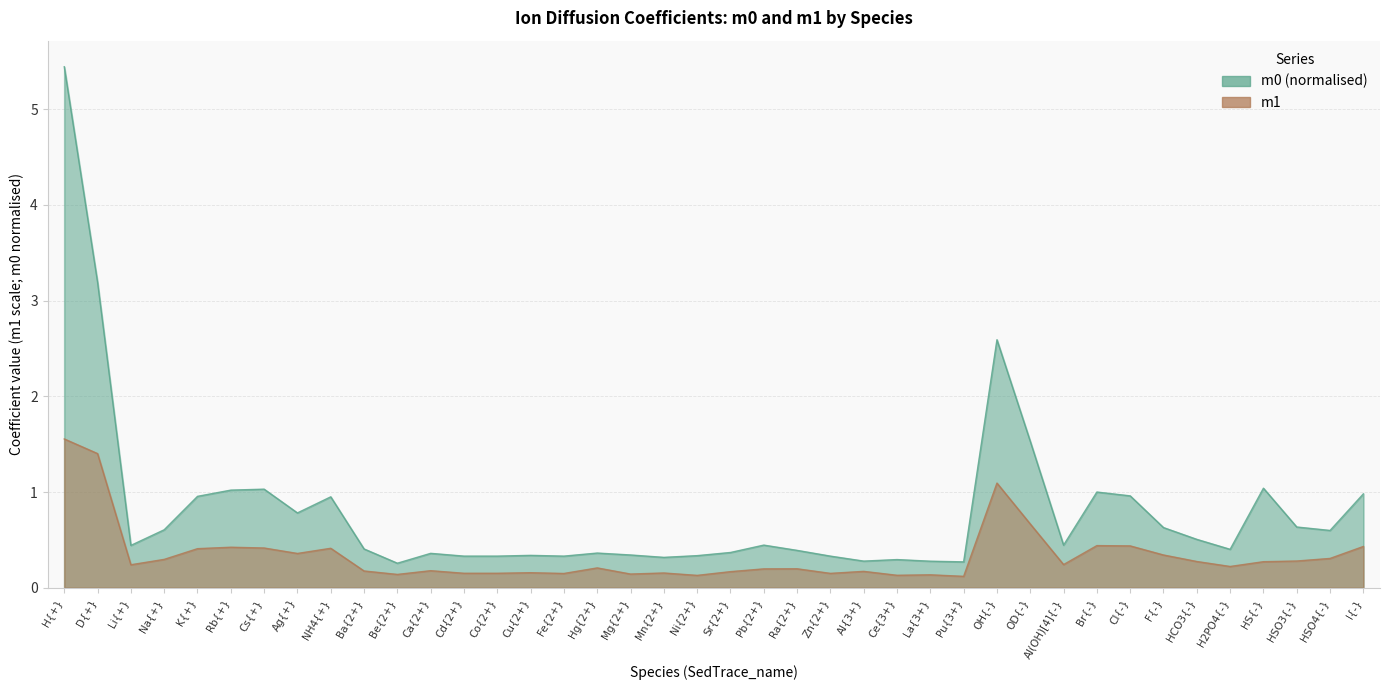

Between Ra{2+} and Cd{2+}, which is larger?

Ra{2+}